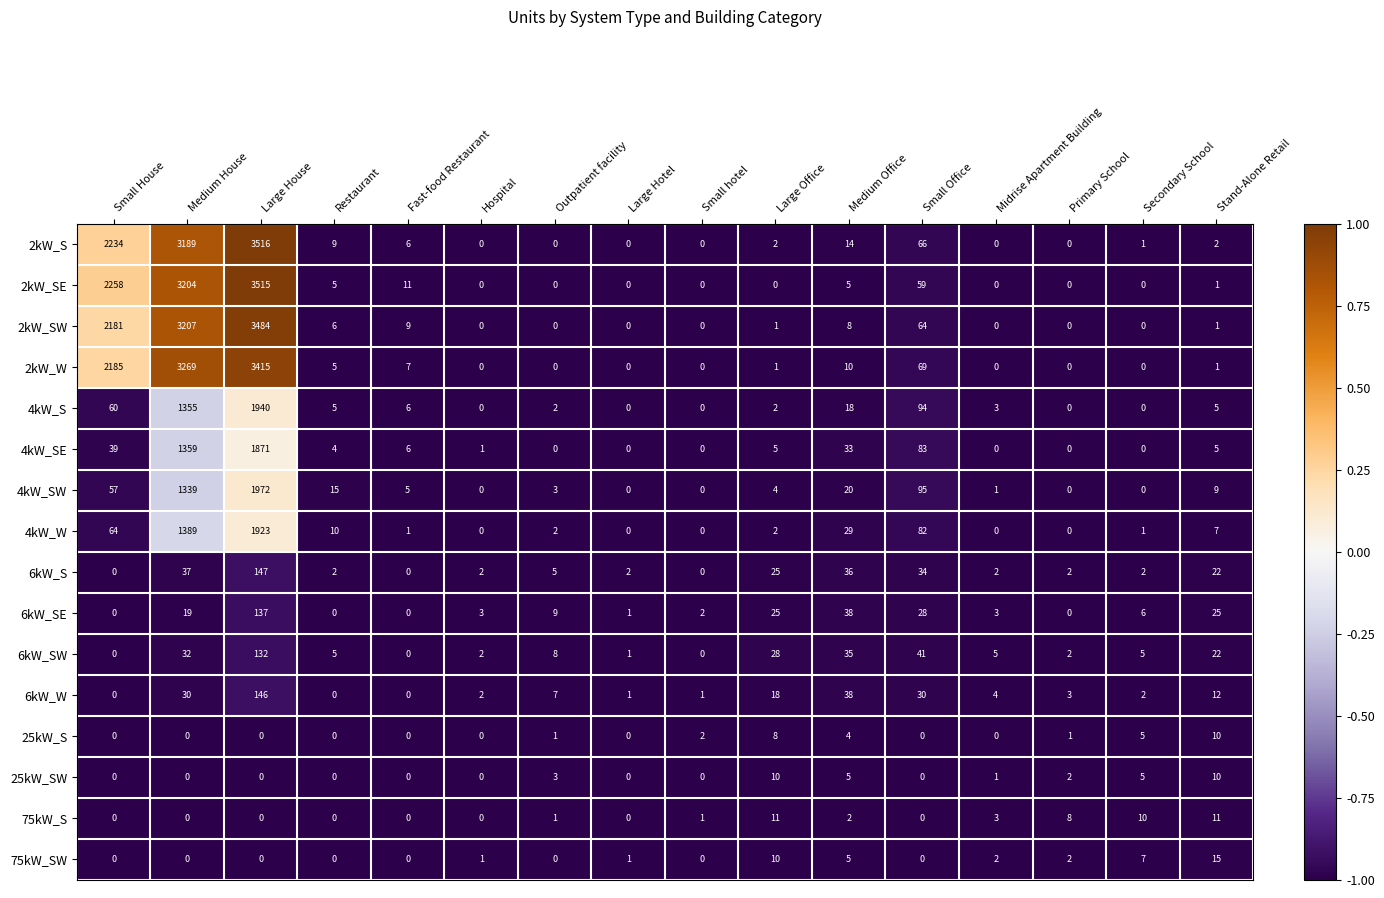

What is the difference between the second highest and minimum values in the 75kW_SW series?

10